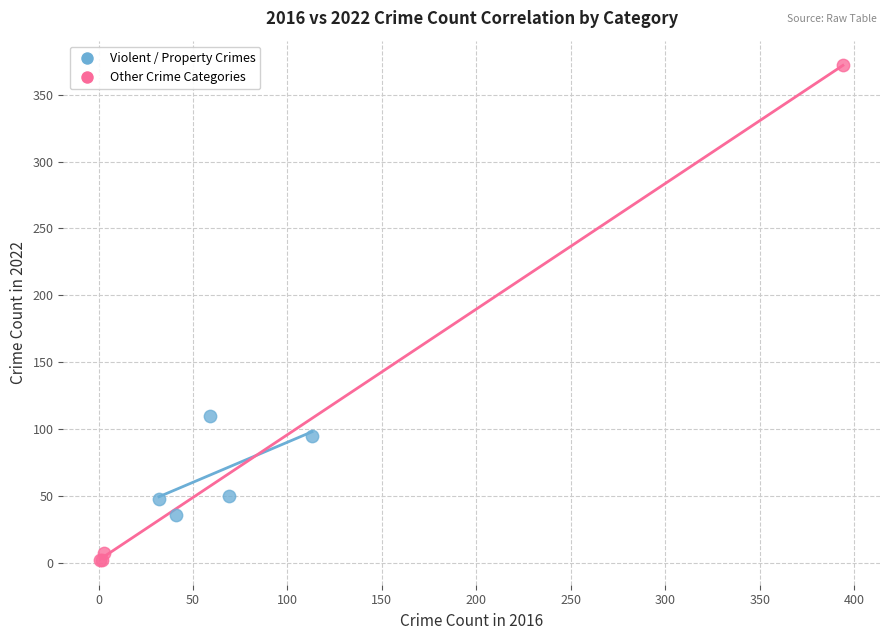

Which series contains the lowest Y value?

Other Crime Categories